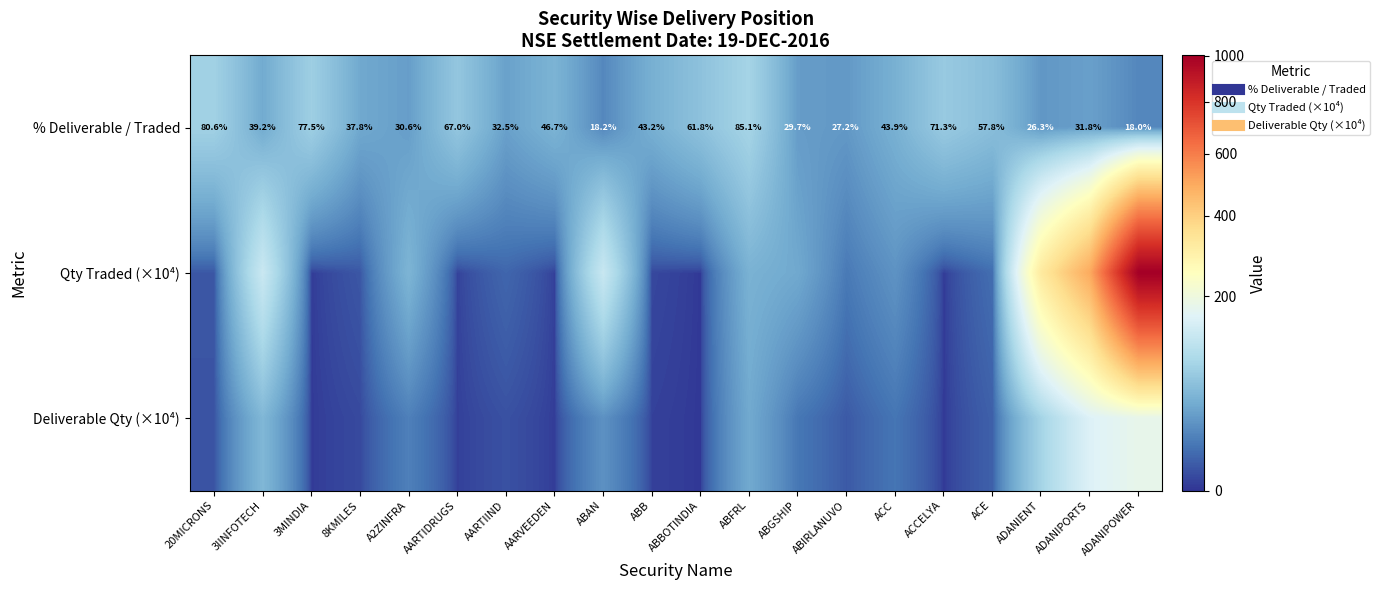

Which category has the highest value in the Qty Traded (×10⁴) series?

ADANIPOWER